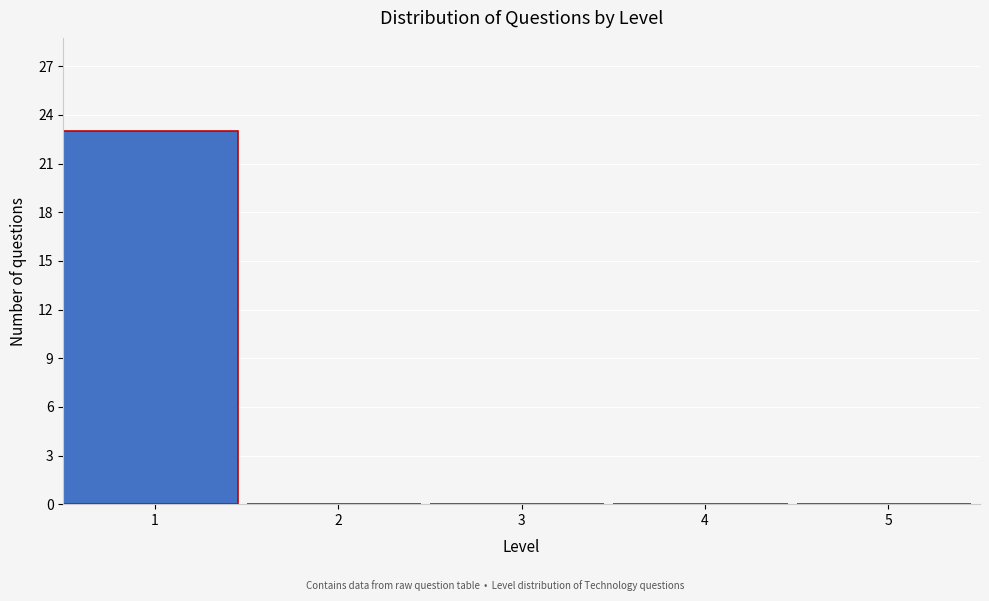

What is the height of the bar covering 0.5 to 1.5 on the x-axis? The values are not printed on the chart, so give them approximately, as read against the axis.

23